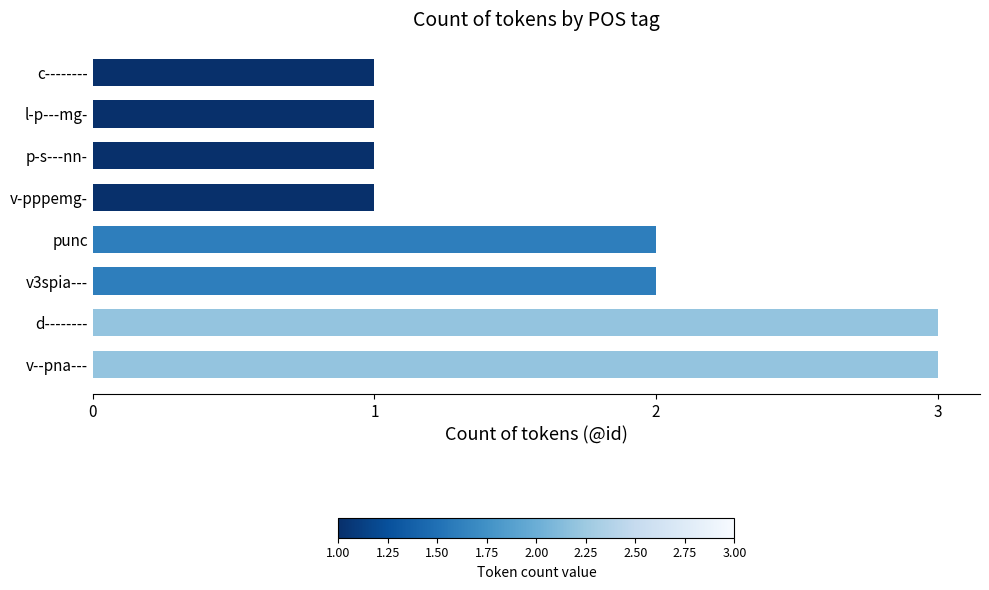

What is the sum of all values?

14